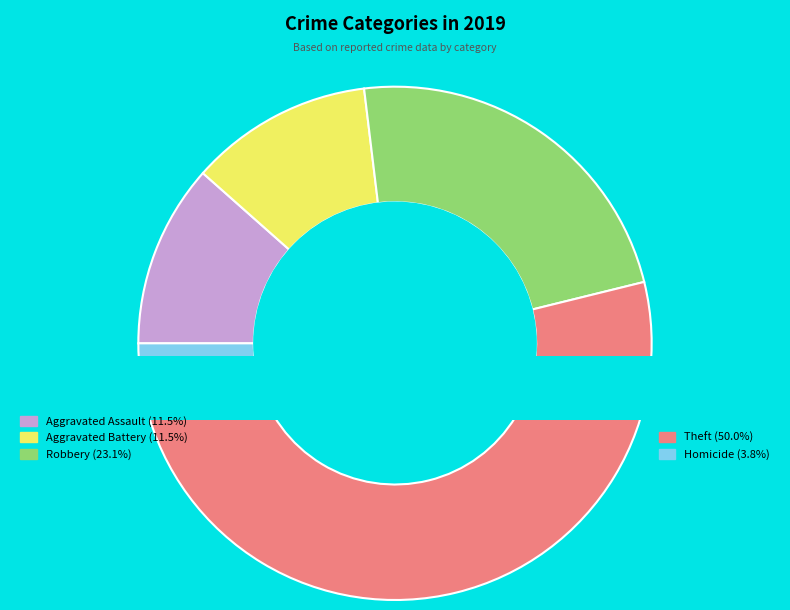

To the nearest percent, what portion does Aggravated Battery represent?

12%